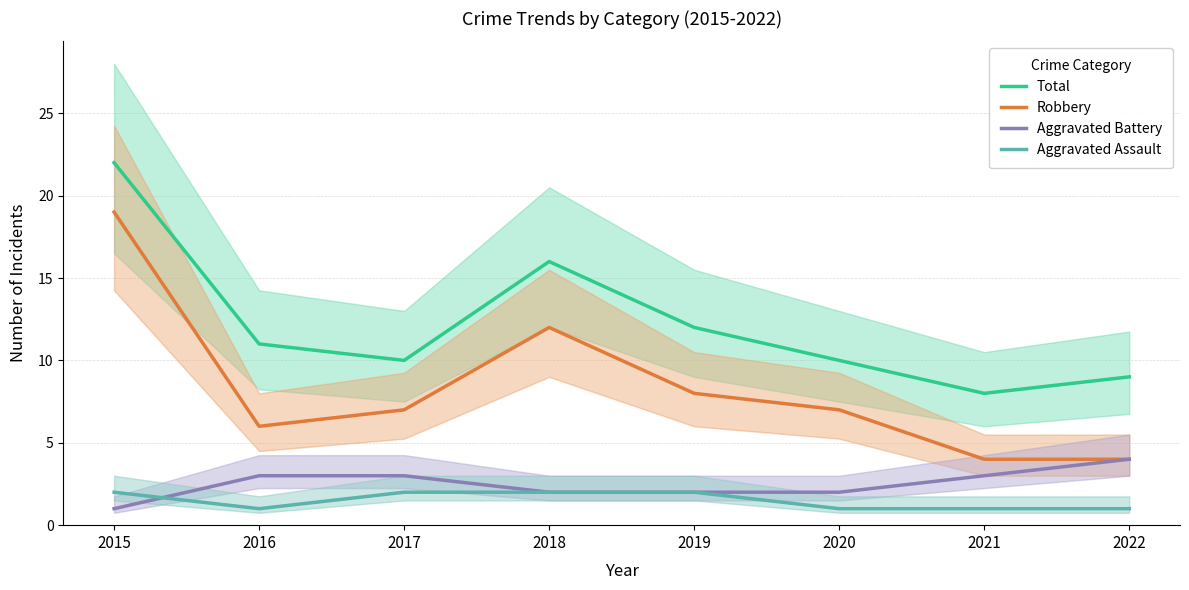

What is the sum of all Total values?

98